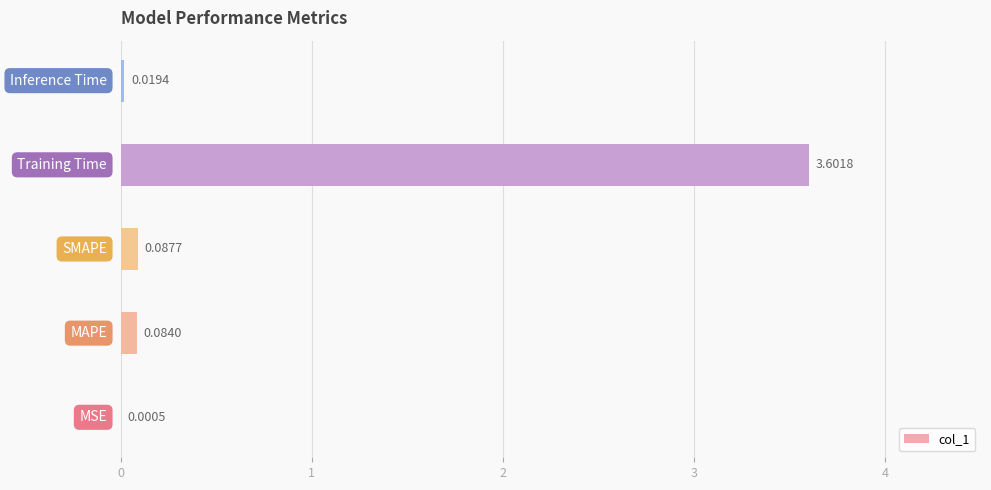

How many series are shown in this chart?

1